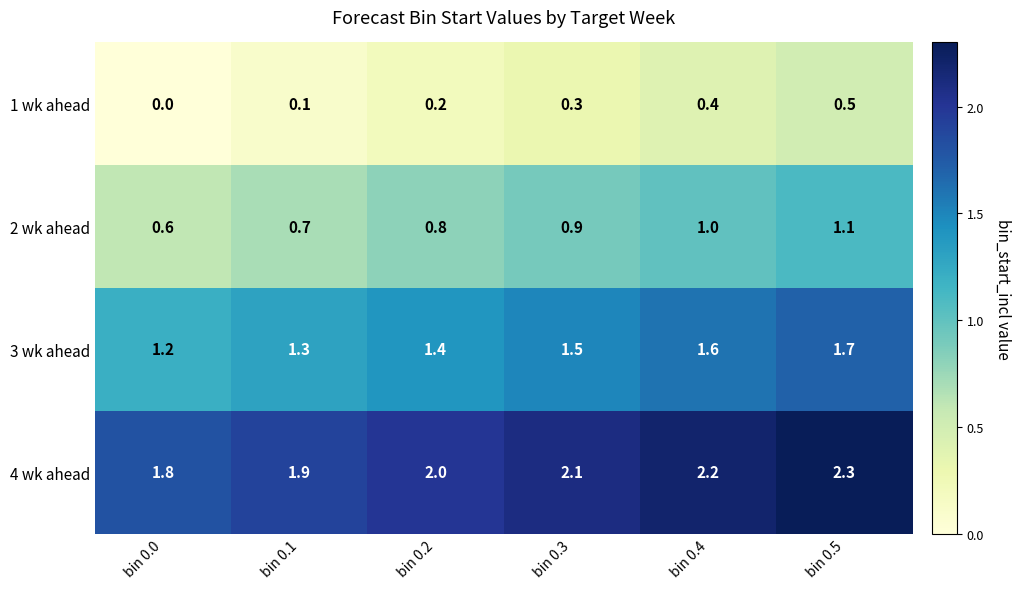

At which category is the sum across all series the highest?

bin 0.5